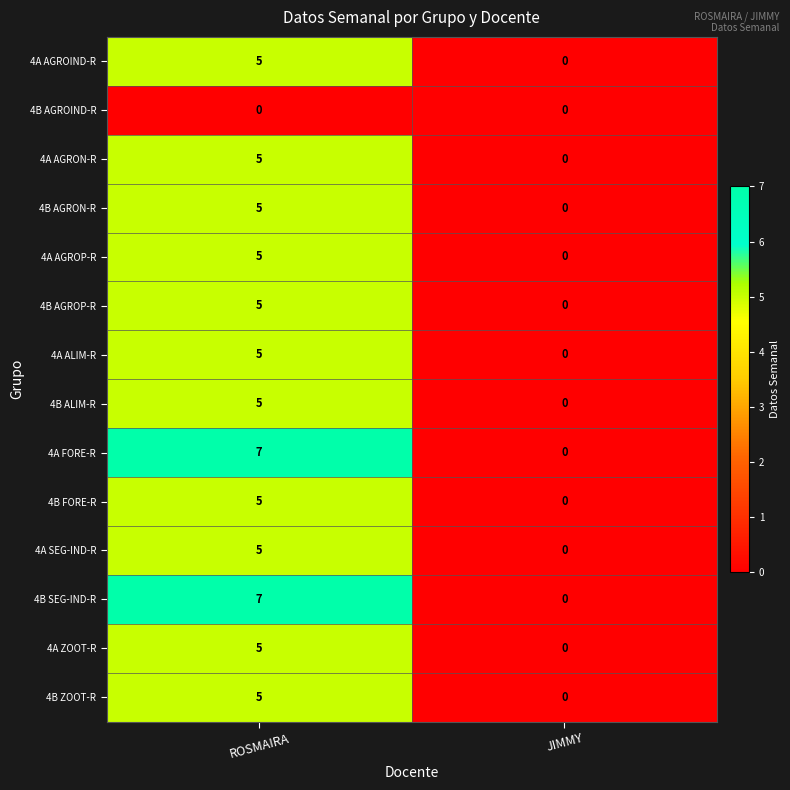

Reading left to right, extract all data points from this chart.

4A AGROIND-R: 5	0
4B AGROIND-R: 0	0
4A AGRON-R: 5	0
4B AGRON-R: 5	0
4A AGROP-R: 5	0
4B AGROP-R: 5	0
4A ALIM-R: 5	0
4B ALIM-R: 5	0
4A FORE-R: 7	0
4B FORE-R: 5	0
4A SEG-IND-R: 5	0
4B SEG-IND-R: 7	0
4A ZOOT-R: 5	0
4B ZOOT-R: 5	0